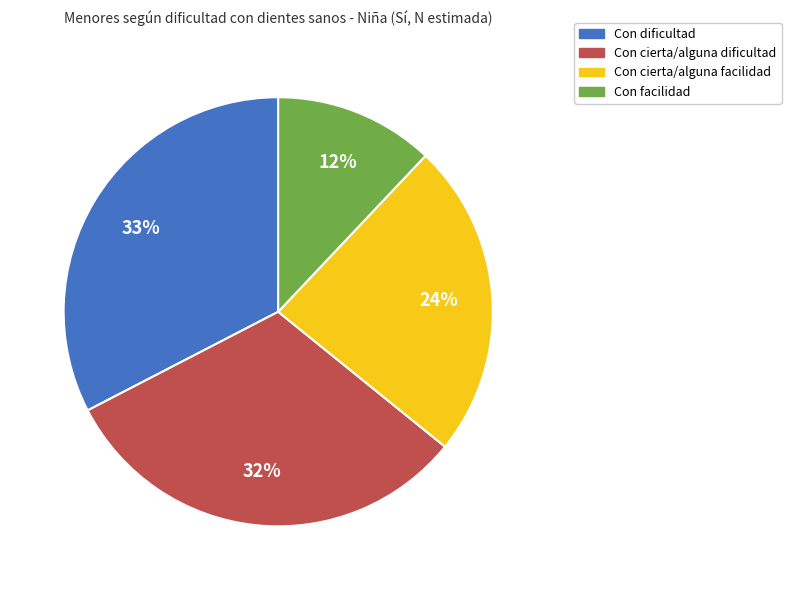

Does any single category account for the majority?

No